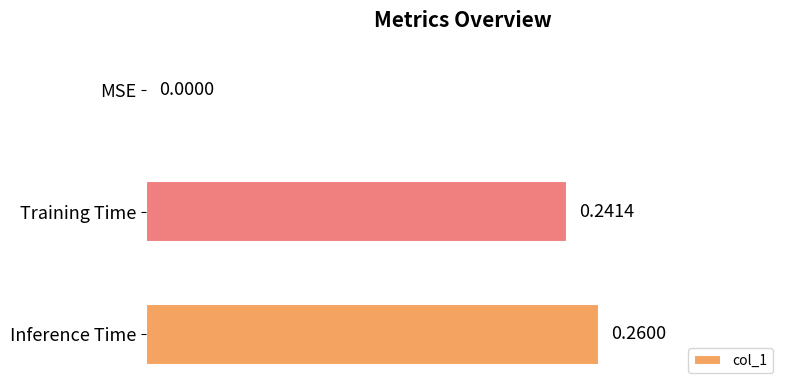

Between Inference Time and MSE, which is larger?

Inference Time